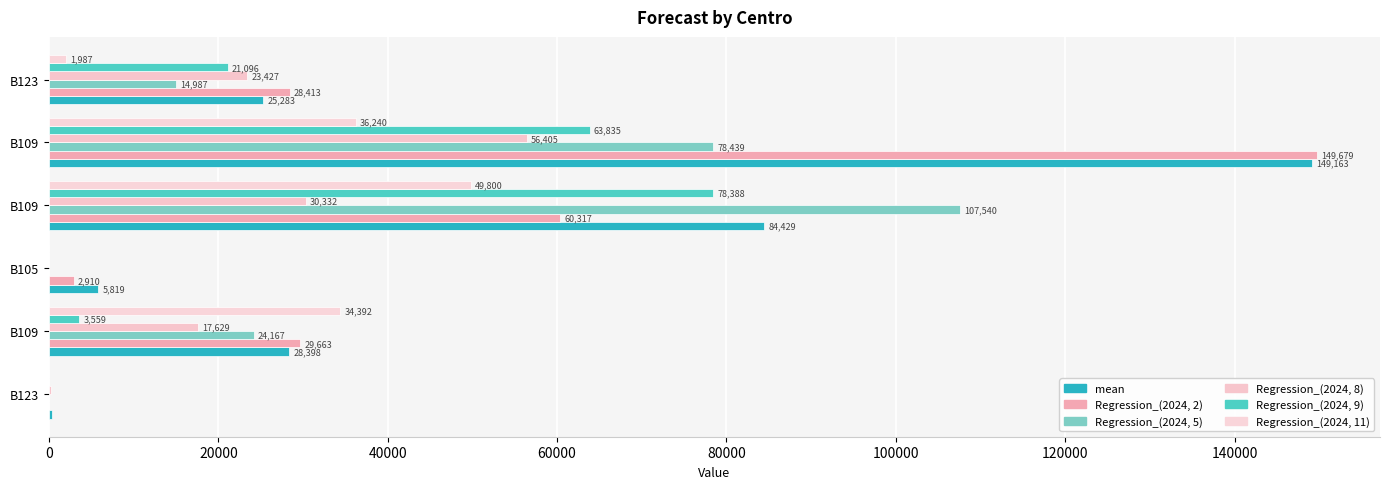

Reading left to right, what are all the values shown in this chart?

mean: 0=410.3	20000=28398.5	40000=5819.4	60000=84428.6	80000=149162.5	100000=25283.3
Regression_(2024, 2): 0=0.0	20000=29662.6	40000=2909.7	60000=60317.1	80000=149679.1	100000=28413.1
Regression_(2024, 5): 0=0.0	20000=24166.6	40000=0.0	60000=107539.9	80000=78439.5	100000=14986.9
Regression_(2024, 8): 0=205.1	20000=17628.8	40000=0.0	60000=30332.4	80000=56404.9	100000=23426.5
Regression_(2024, 9): 0=0.0	20000=3558.6	40000=0.0	60000=78388.0	80000=63835.2	100000=21095.7
Regression_(2024, 11): 0=0.0	20000=34392.4	40000=0.0	60000=49800.5	80000=36240.1	100000=1987.5